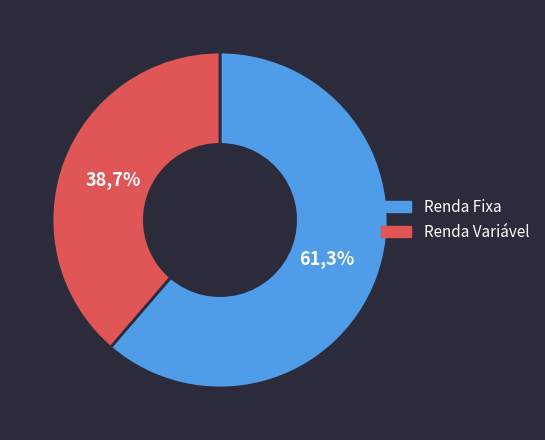

Is the sum of 3 and 7 greater than half?

No